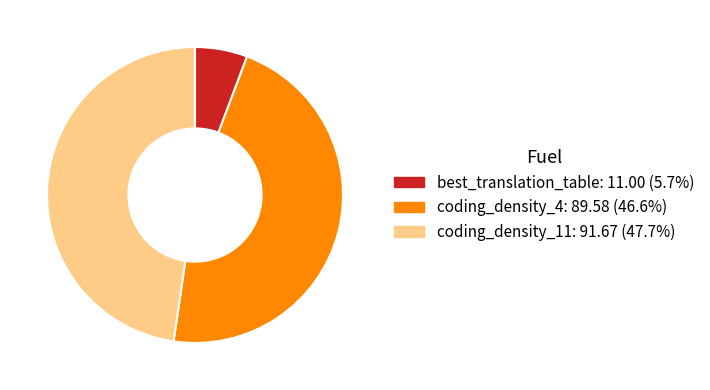

What is the largest slice in the pie chart?

coding_density_11